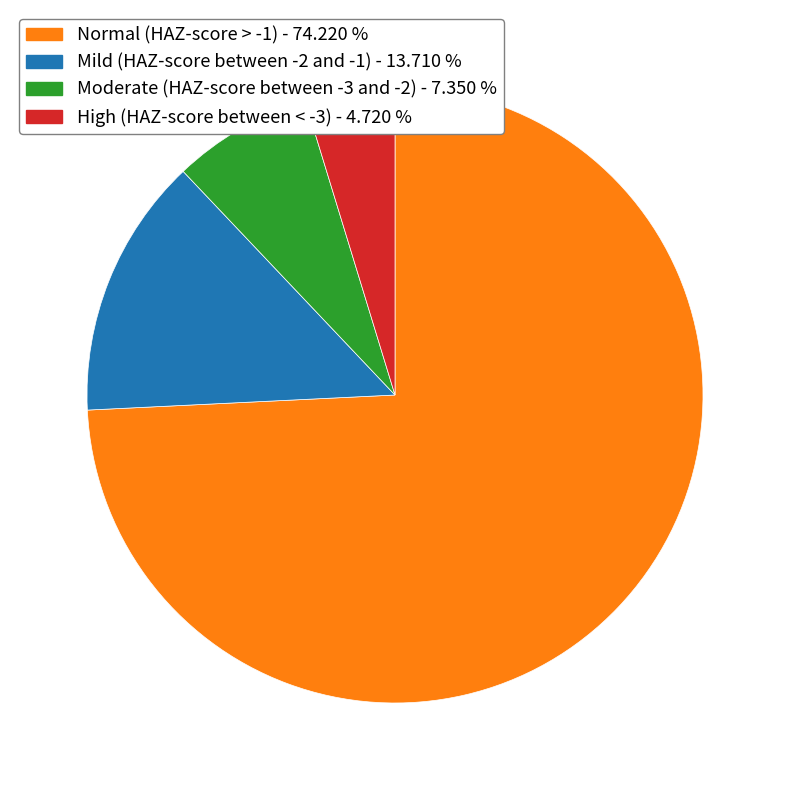

Which has a higher value, Moderate (HAZ-score between -3 and -2) or Mild (HAZ-score between -2 and -1)?

Mild (HAZ-score between -2 and -1)